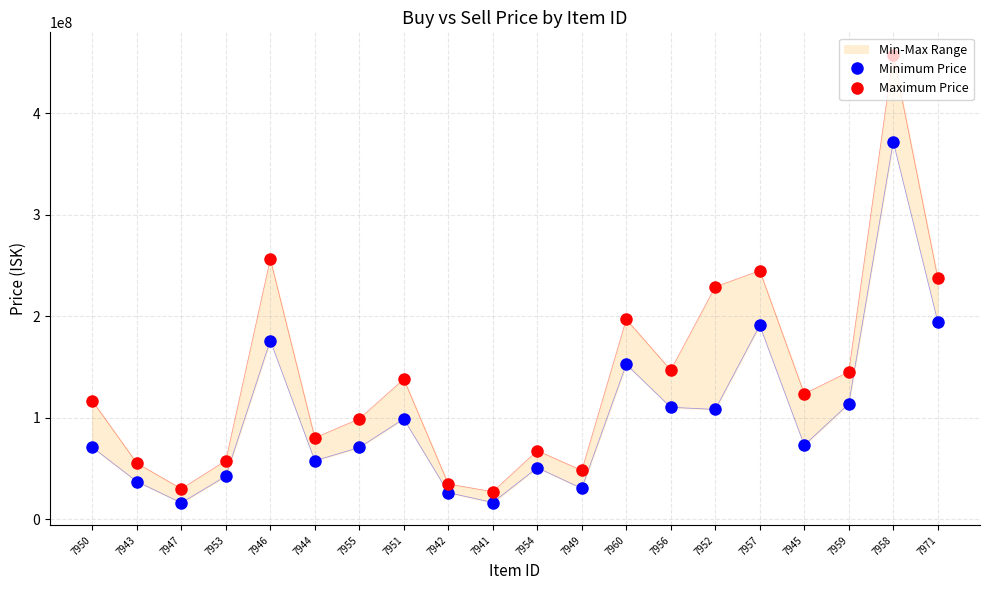

At how many categories does at least one series exceed 197034955?

5